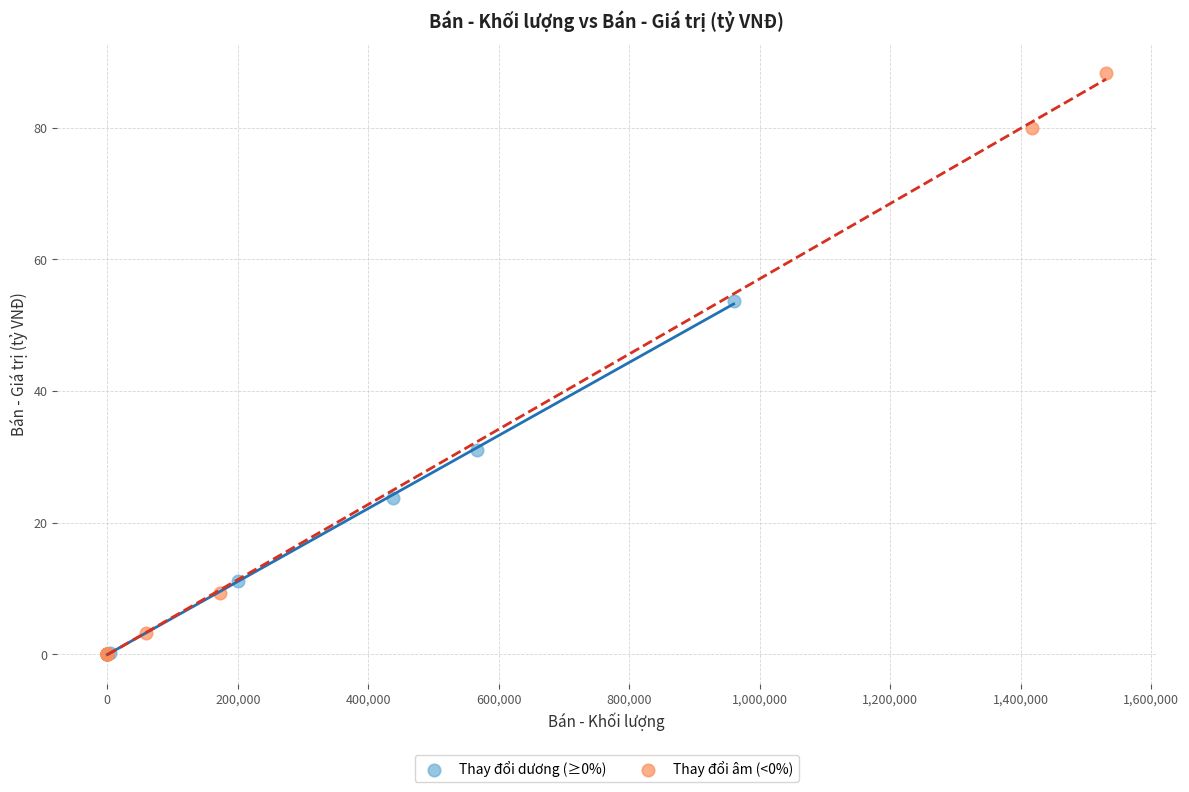

Which series has the widest spread of Y values?

Thay đổi âm (<0%)